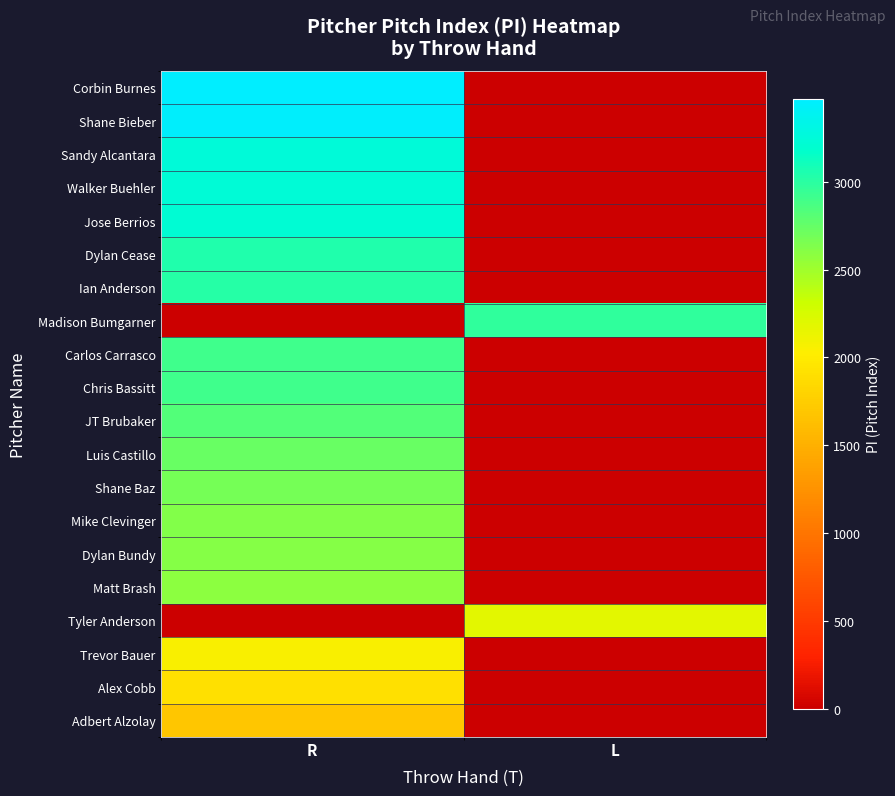

At which category is the sum across all series the highest?

R